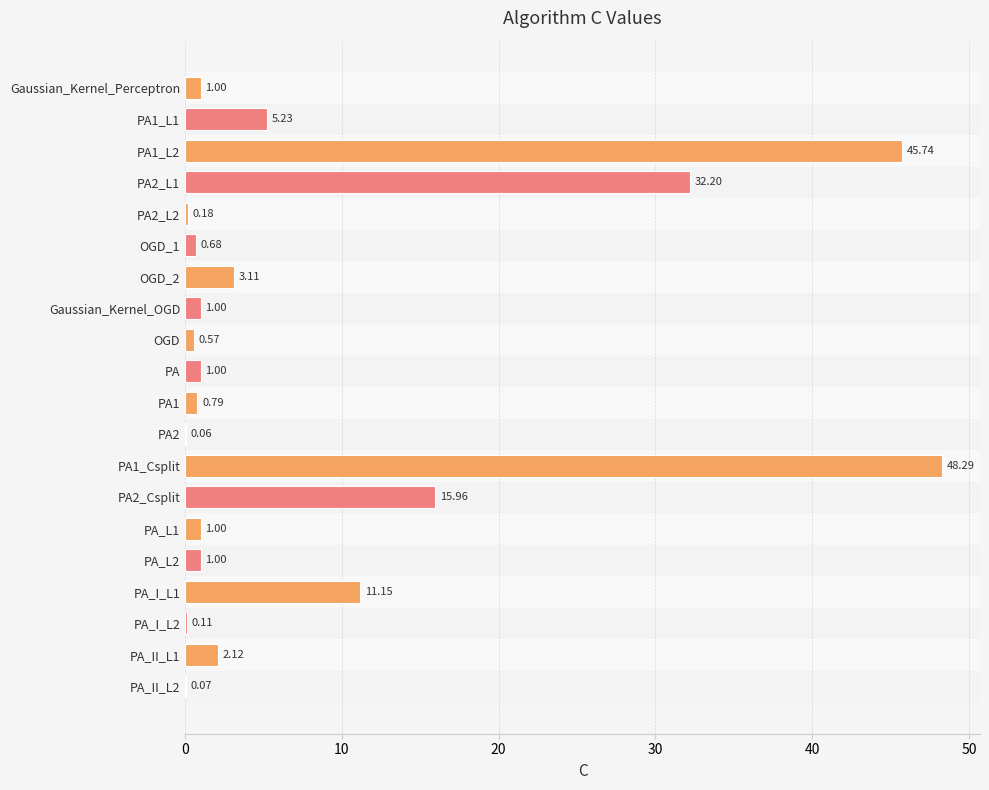

The chart shows a value of 4.9 at OGD_2. True or false?

False